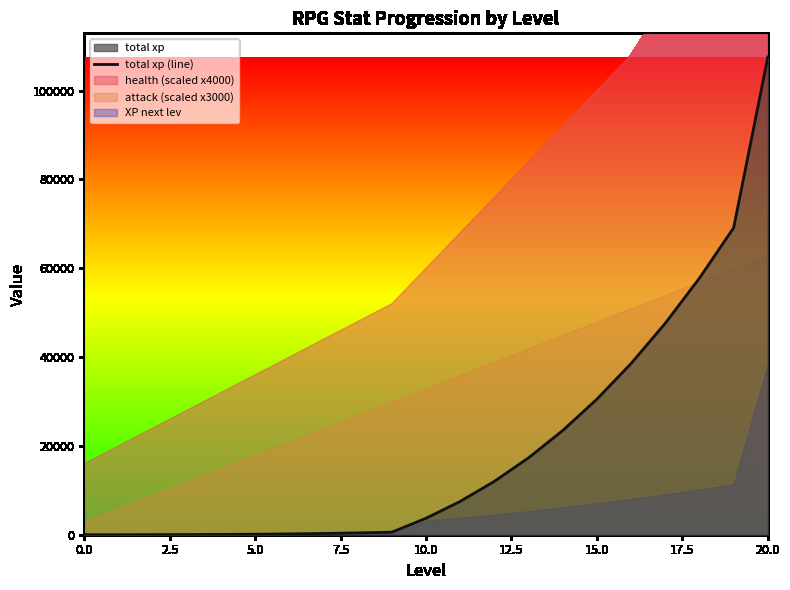

What is the maximum value for total xp (line)?

107524